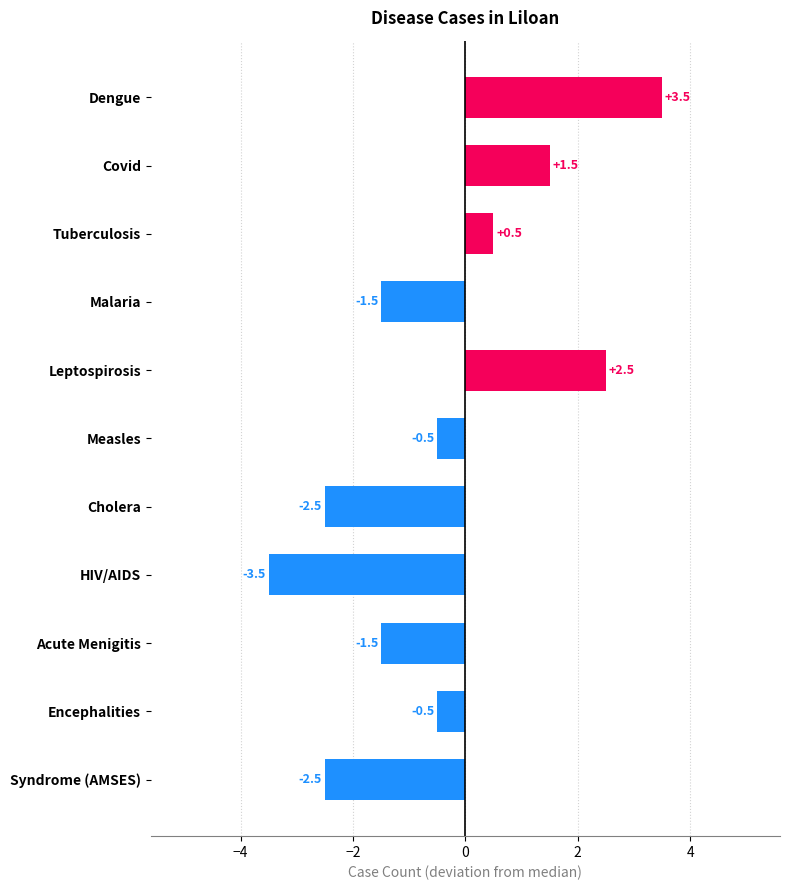

Which label corresponds to the smallest value in the chart?

HIV/AIDS